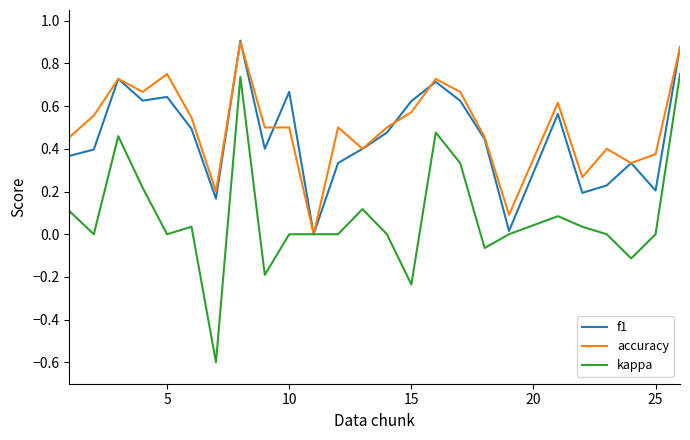

What is the minimum value shown in the chart?

-0.6